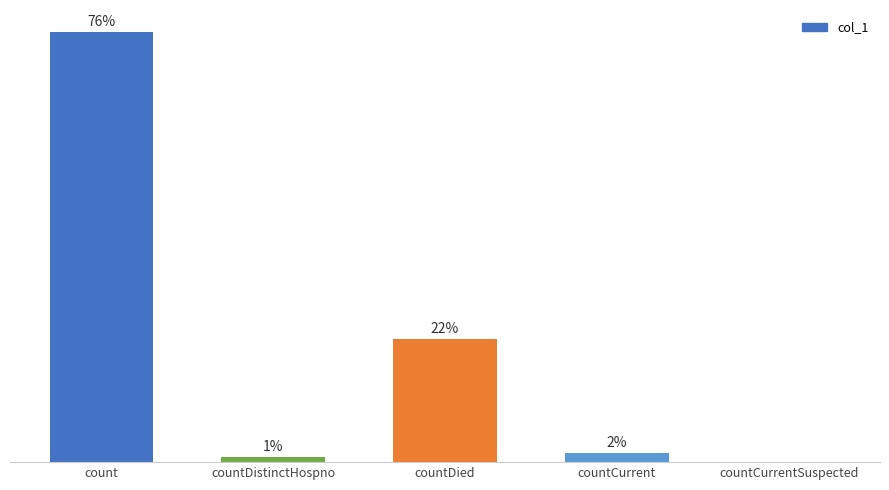

Rank the categories by value from highest to lowest.

count, countDied, countCurrent, countDistinctHospno, countCurrentSuspected